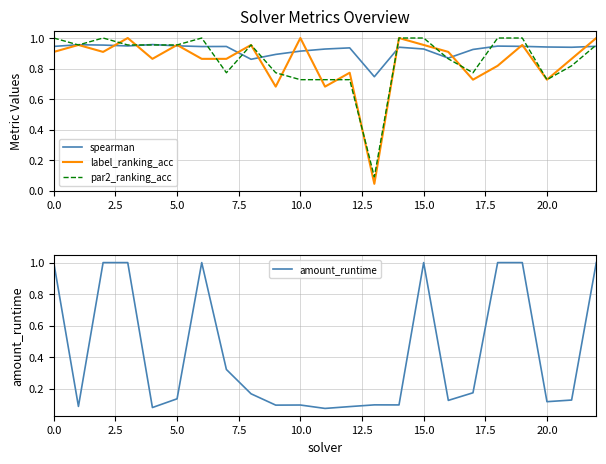

What are all the series names shown in the legend?

spearman, label_ranking_acc, par2_ranking_acc, amount_runtime